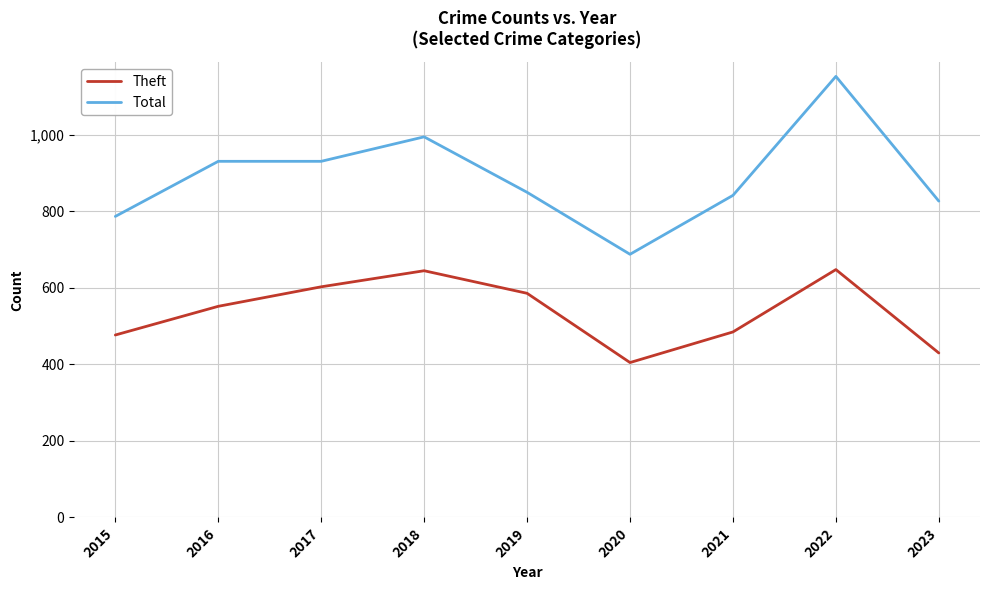

What is the total value across all series at 2020?

1093